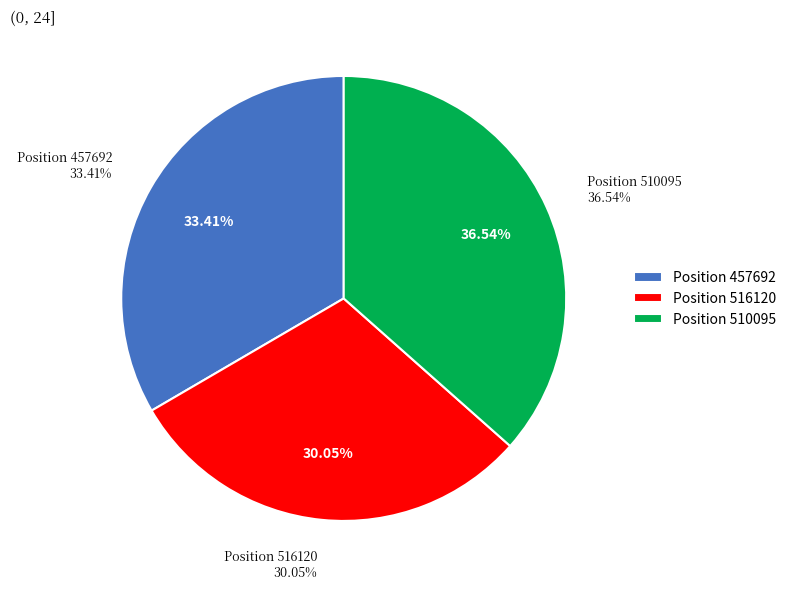

What is the change in value from 457692 to 510095?

+9177.6